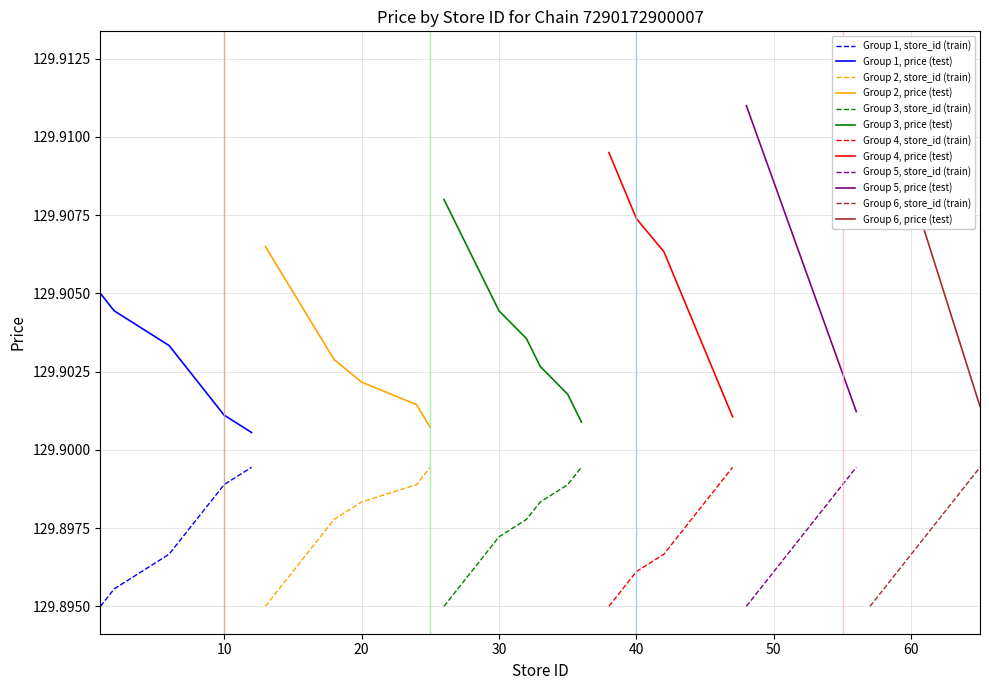

Does the chart have visible grid lines?

Yes